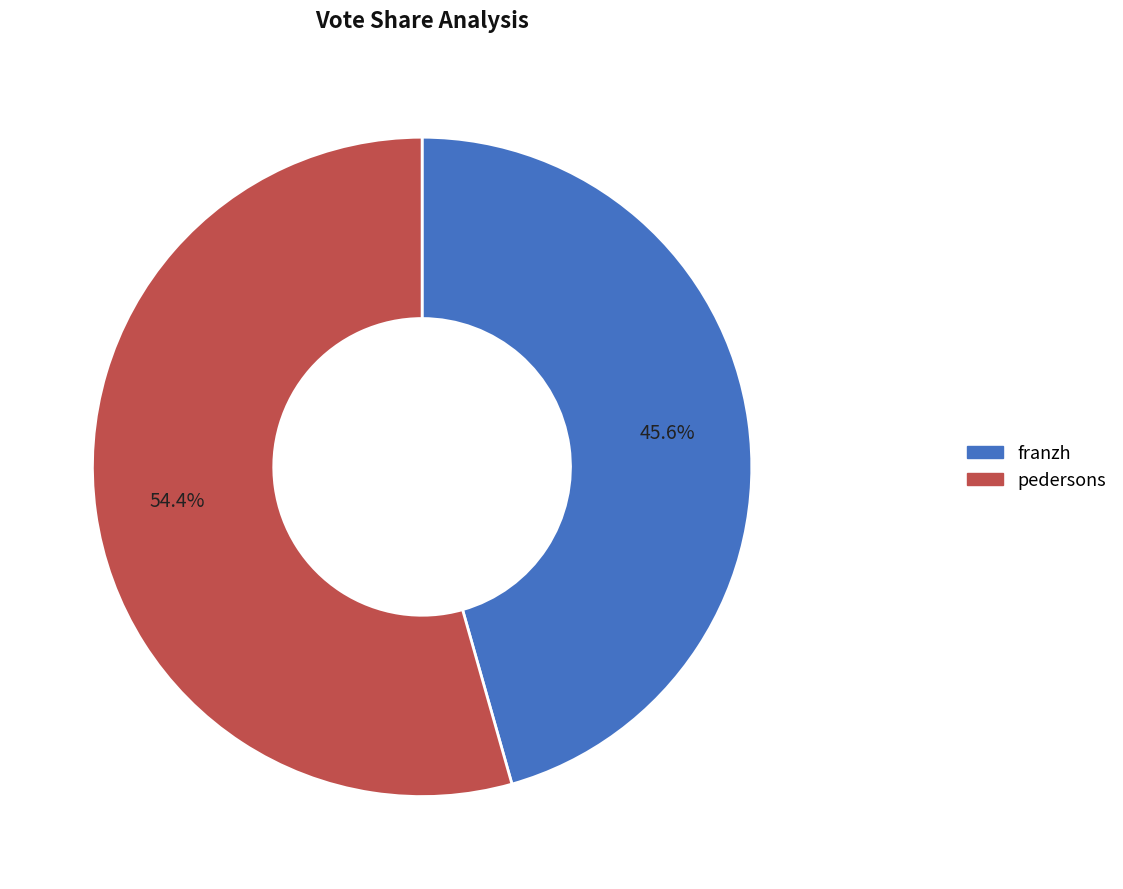

How many slices are in this pie chart?

2